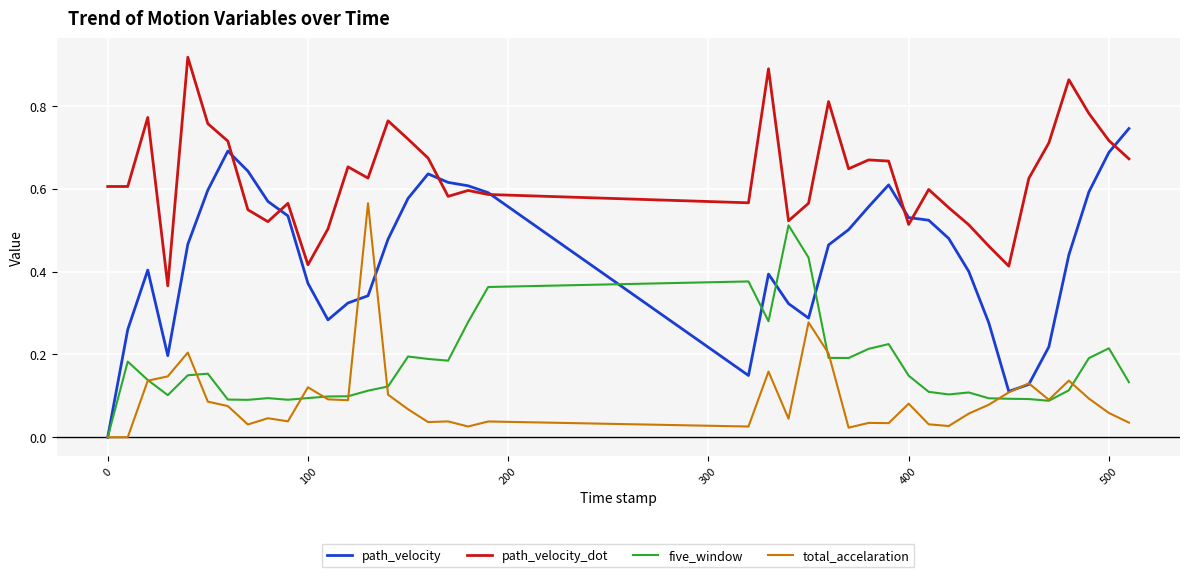

What is the sum of all path_velocity values?

17.6